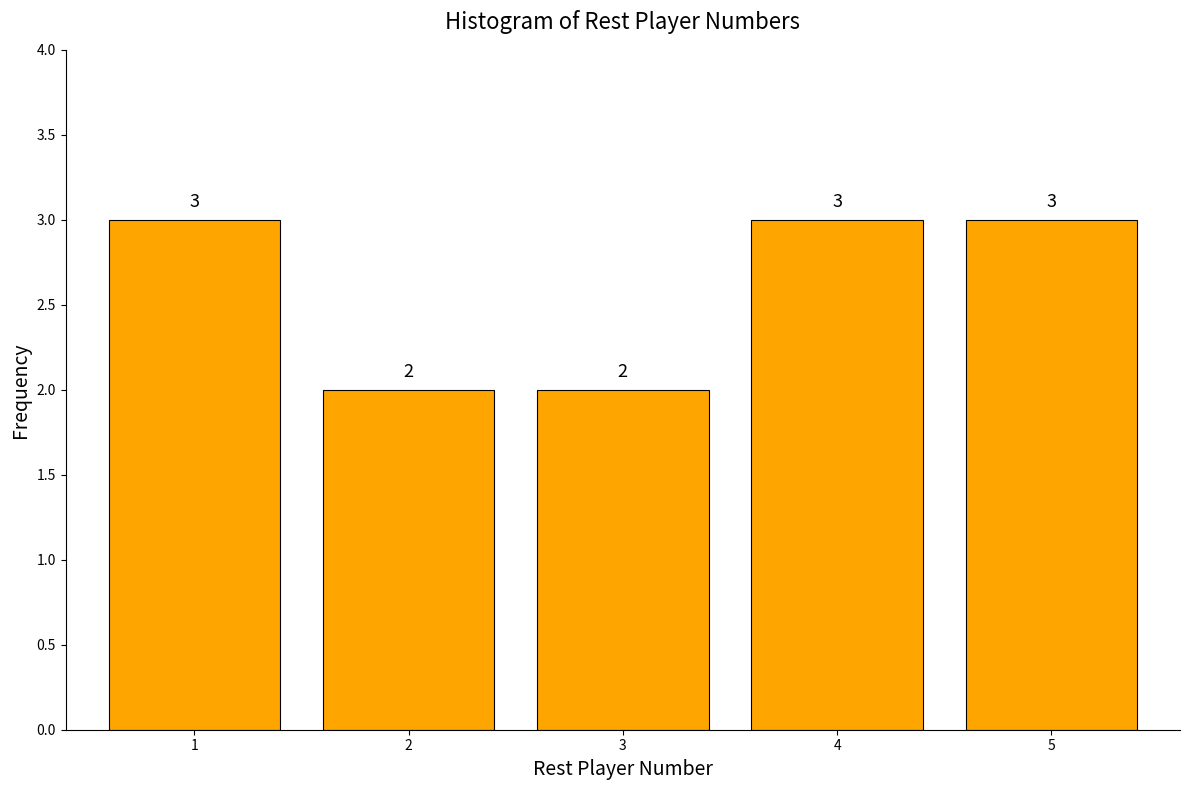

Reading left to right, list all the values displayed in this chart.

1=3	2=2	3=2	4=3	5=3